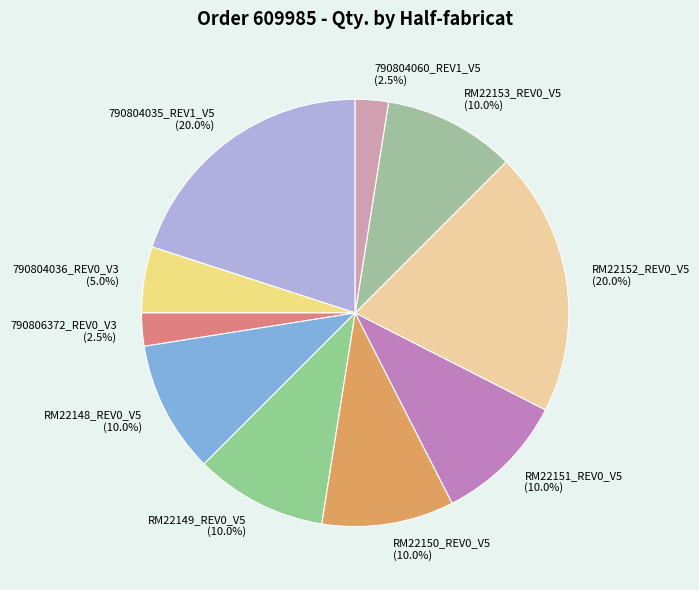

What portion of the pie excludes 790804035_REV1_V5?

80.0%